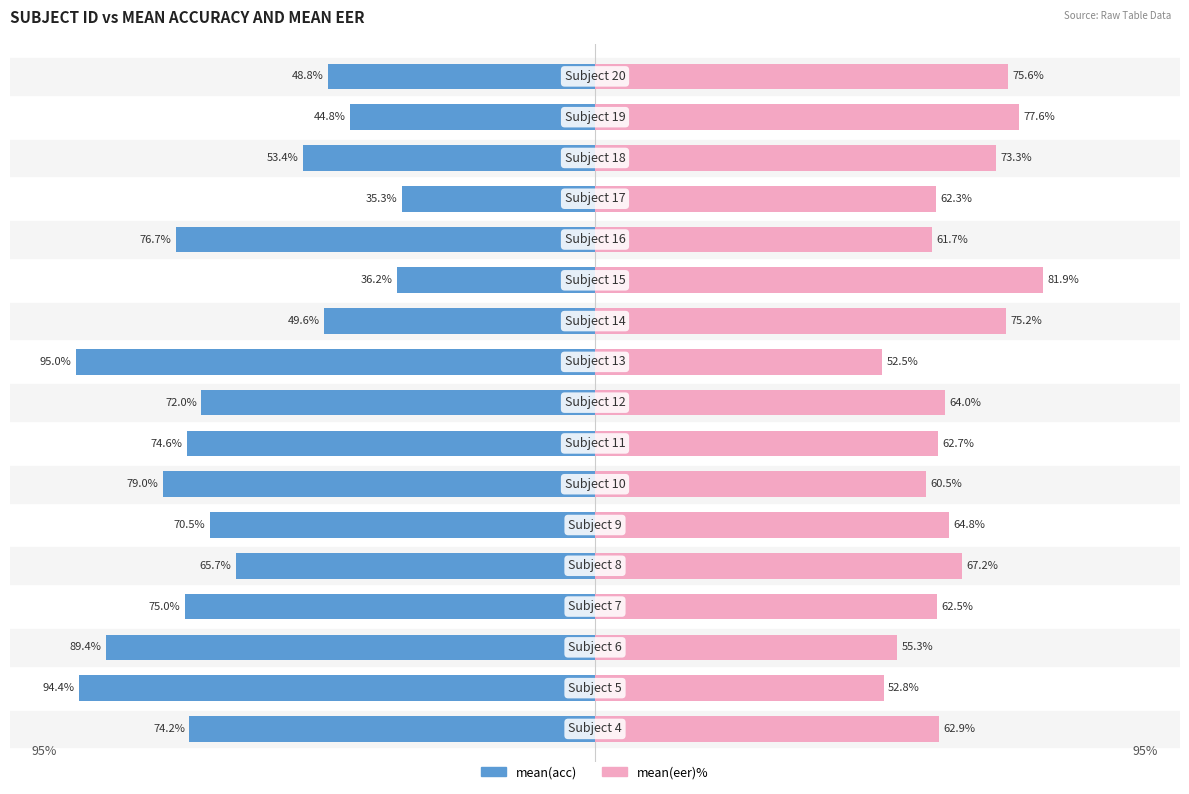

Is the value of mean(acc) at 16 greater than the value of mean(eer)% at −75?

No